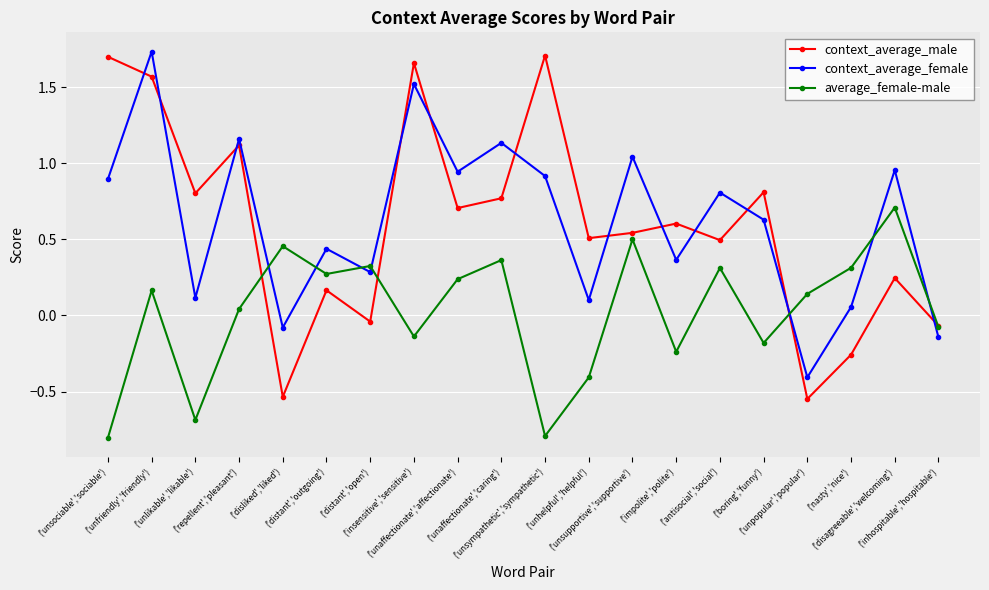

At how many categories does at least one series exceed 0?

19